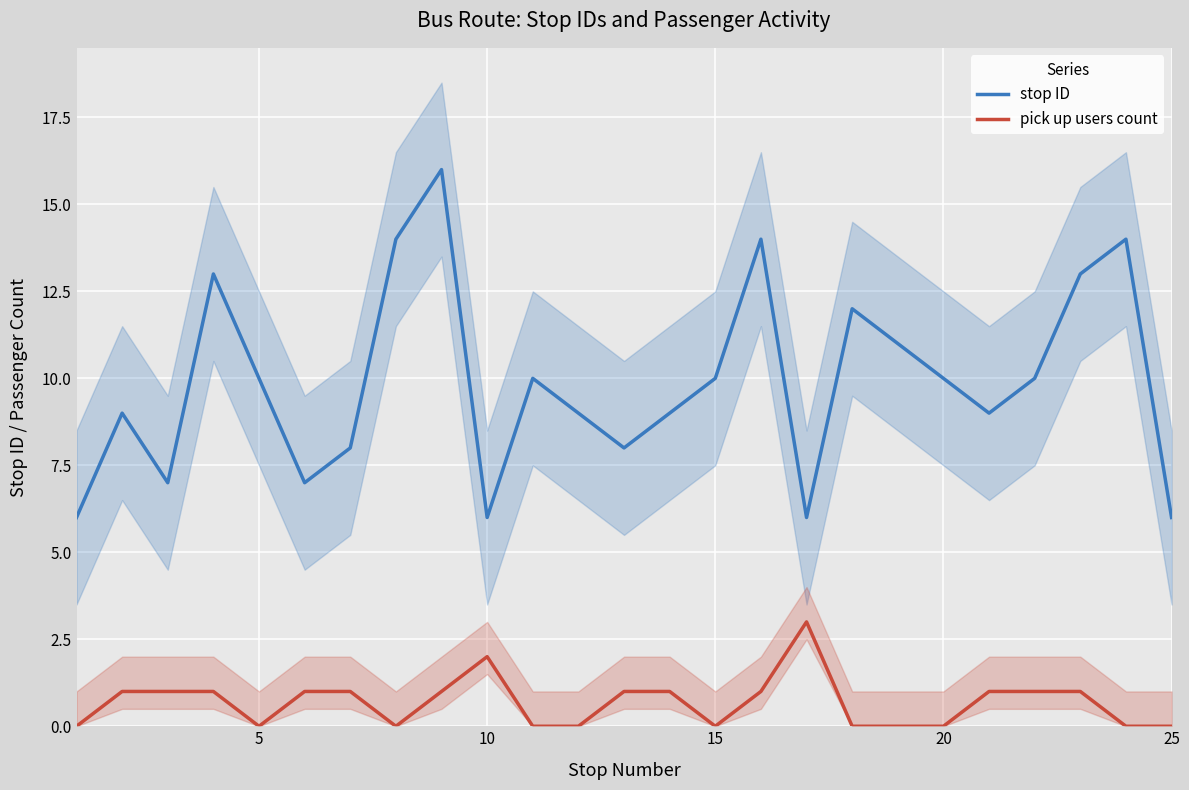

What is the highest value of the stop ID series?

16